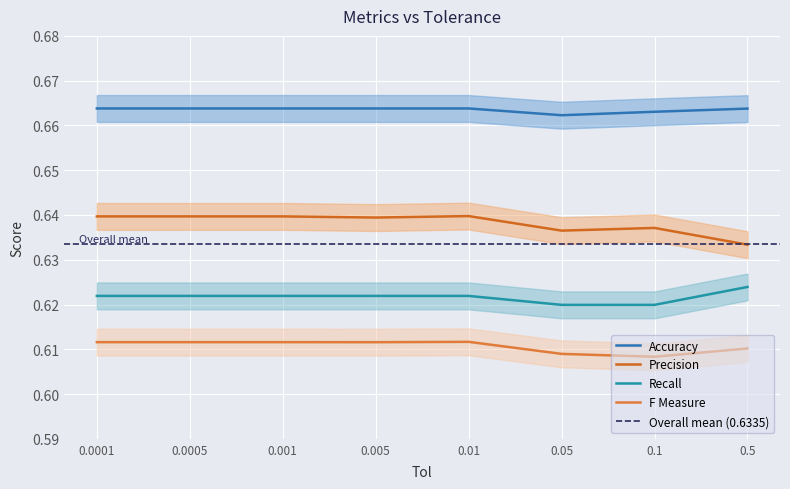

At how many categories does at least one series exceed 0?

8